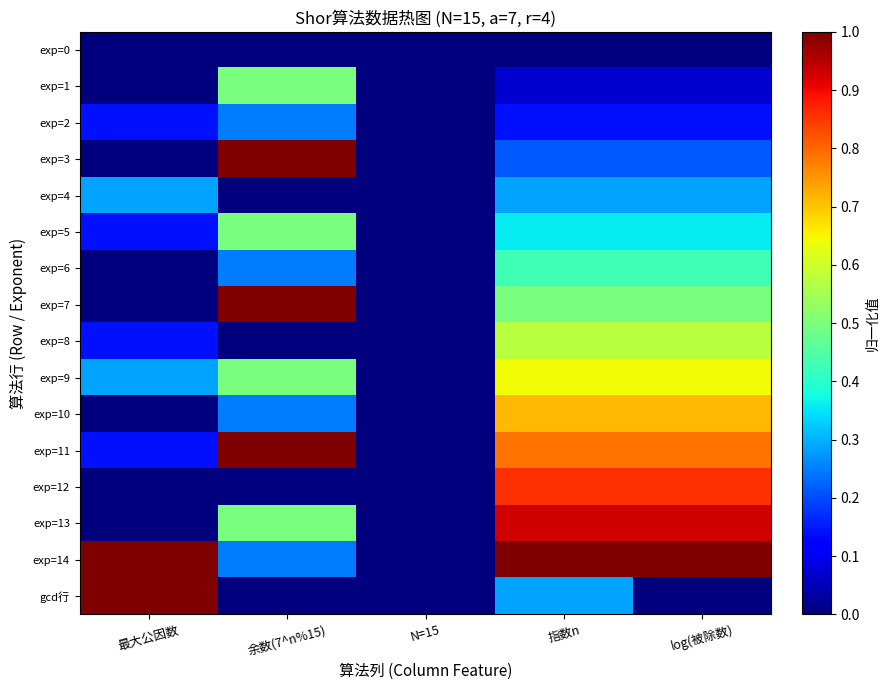

Which label corresponds to the smallest value in the chart?

最大公因数